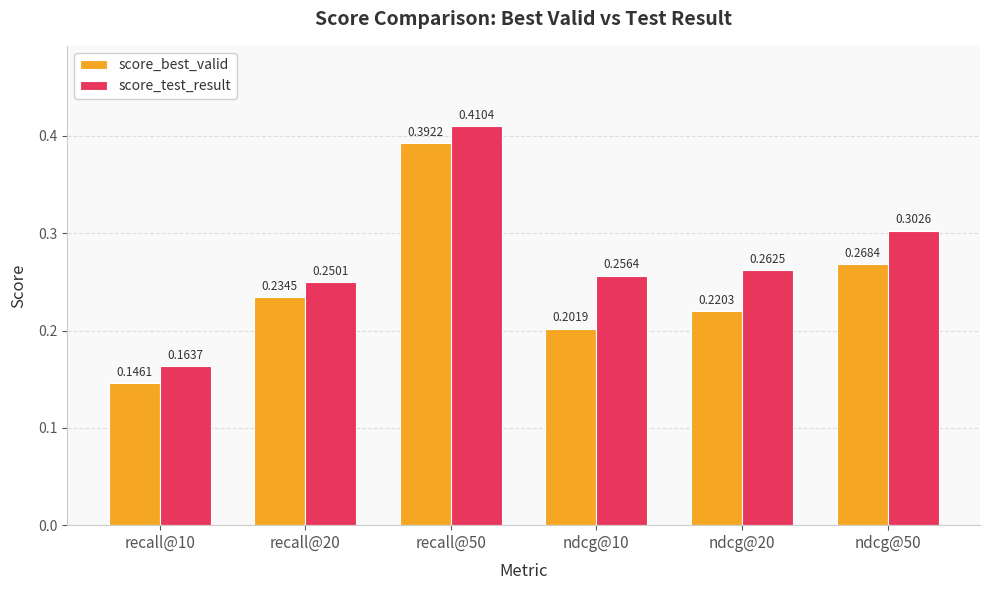

True or false: score_test_result has a value of 0.1 at ndcg@20.

False